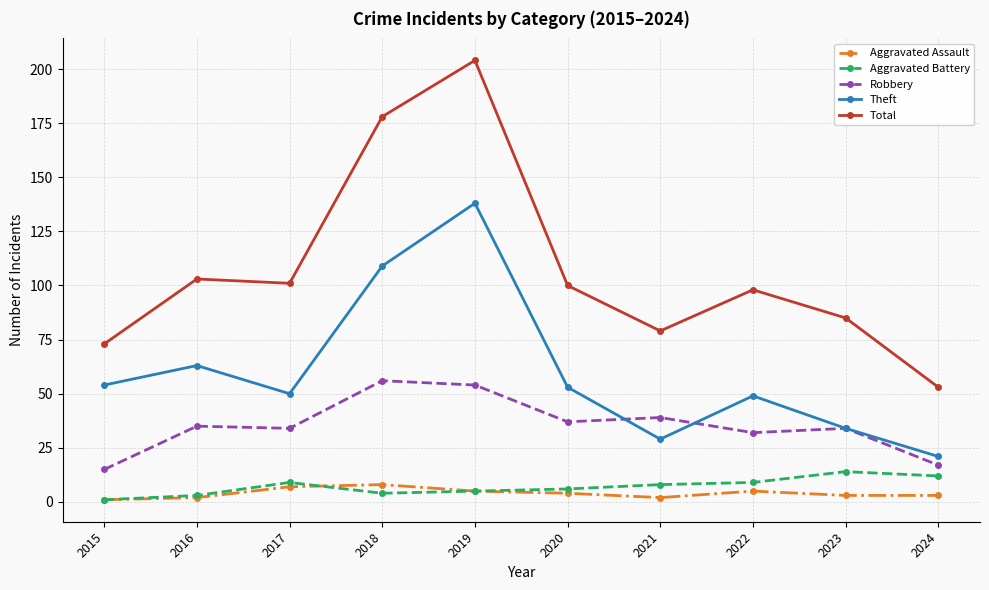

True or false: Theft and Aggravated Battery intersect in this chart.

False